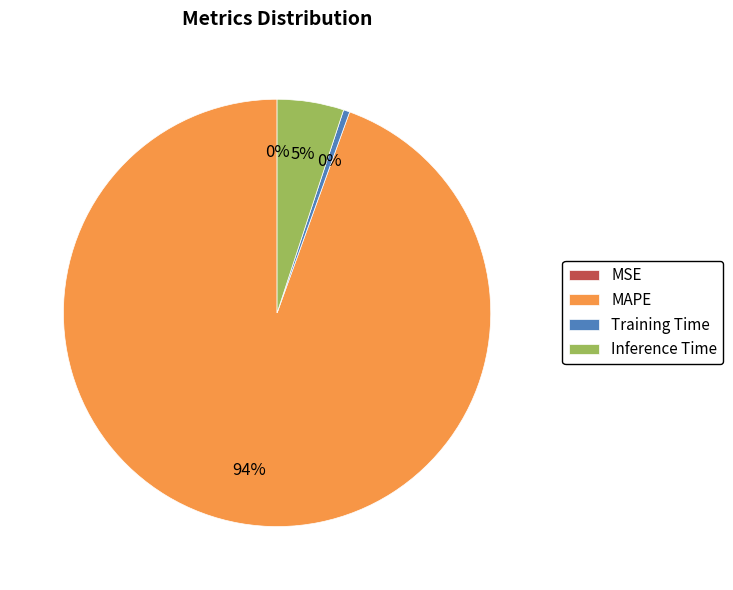

To the nearest percent, what is the average slice percentage?

25%